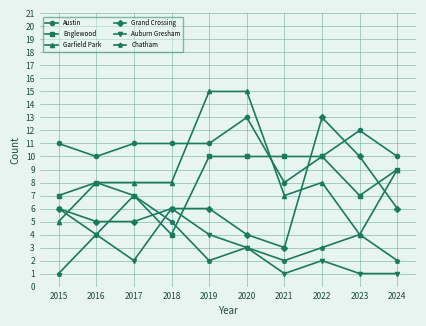

True or false: Austin and Garfield Park intersect in this chart.

True